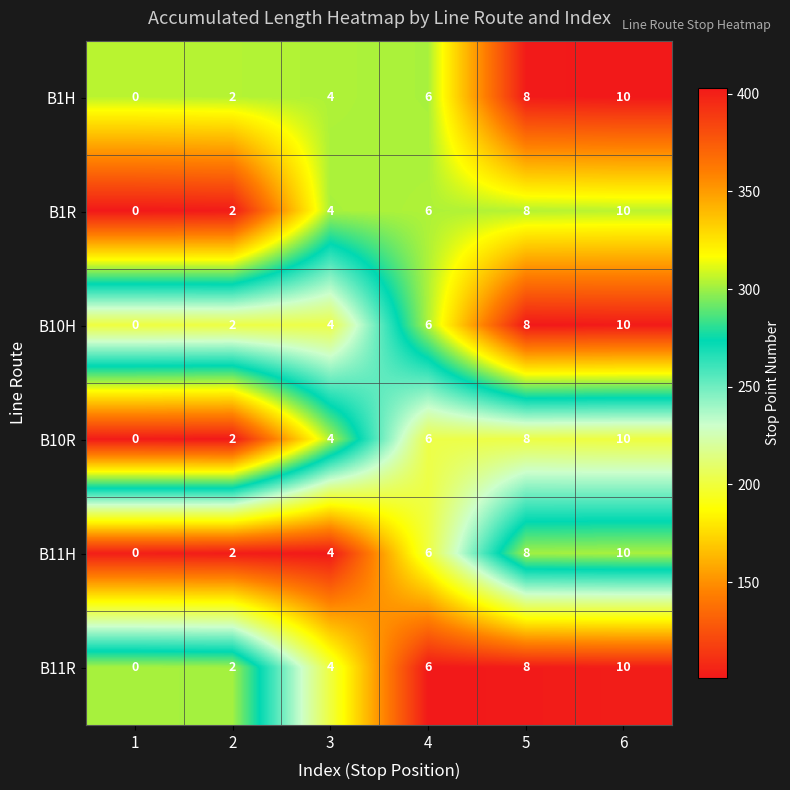

What is the total value across all series at 2?

12